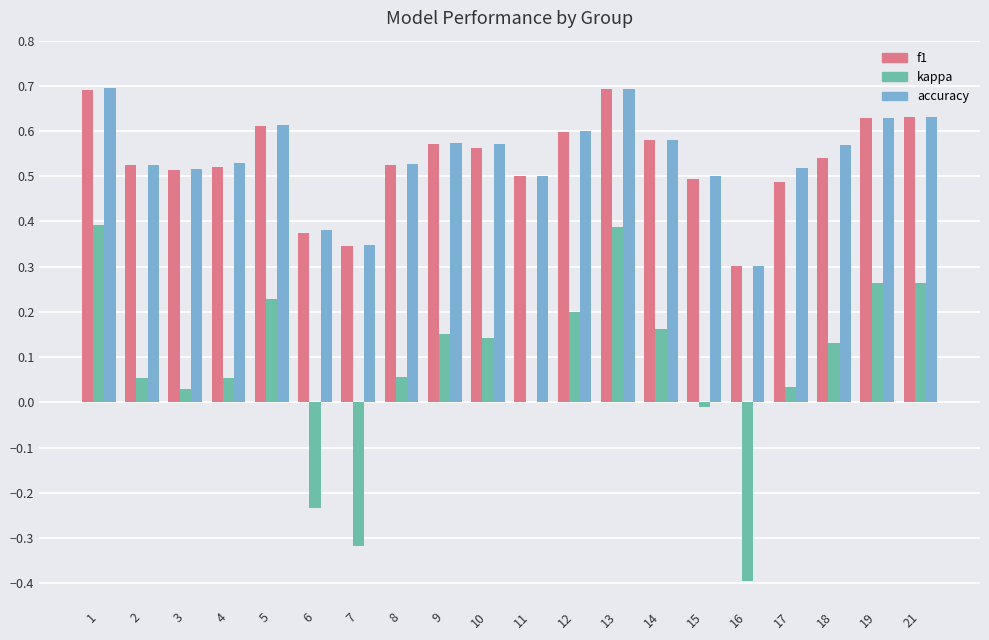

What is the sum of the accuracy values at 19 and 3?

1.1